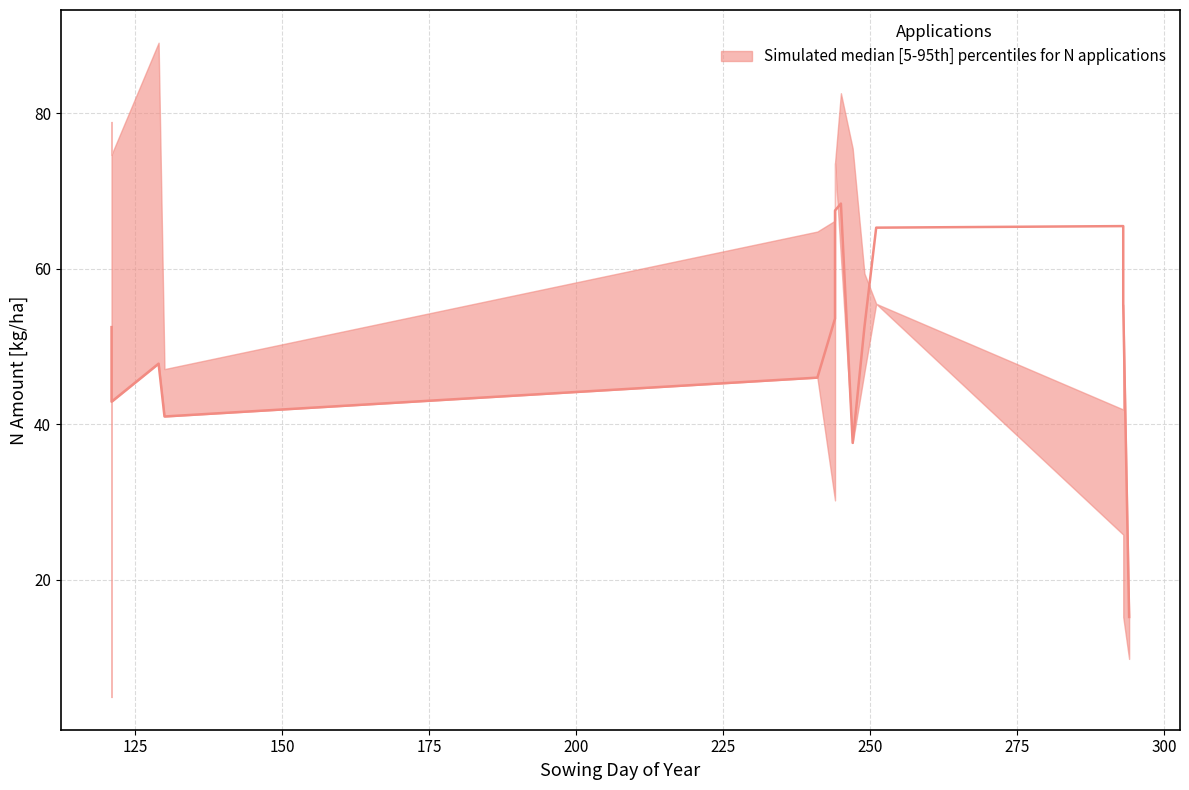

The value of upper at 247 is 75.5. True or false?

True